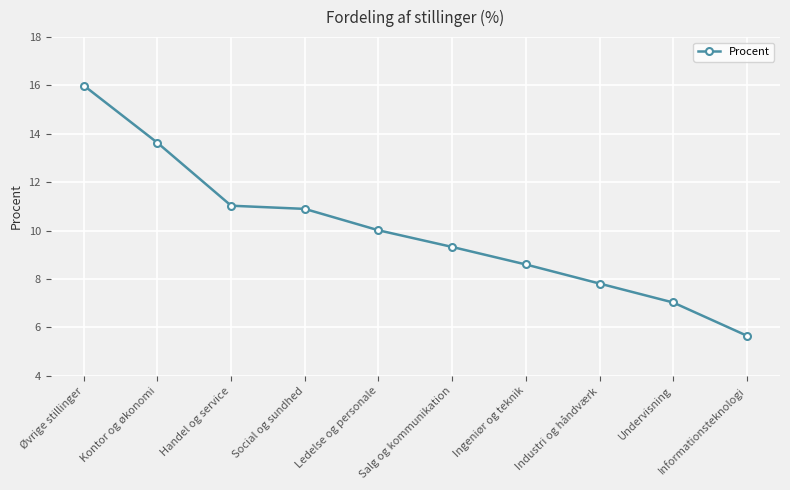

Approximately how many times larger is the value at Industri og håndværk compared to Kontor og økonomi?

0.6